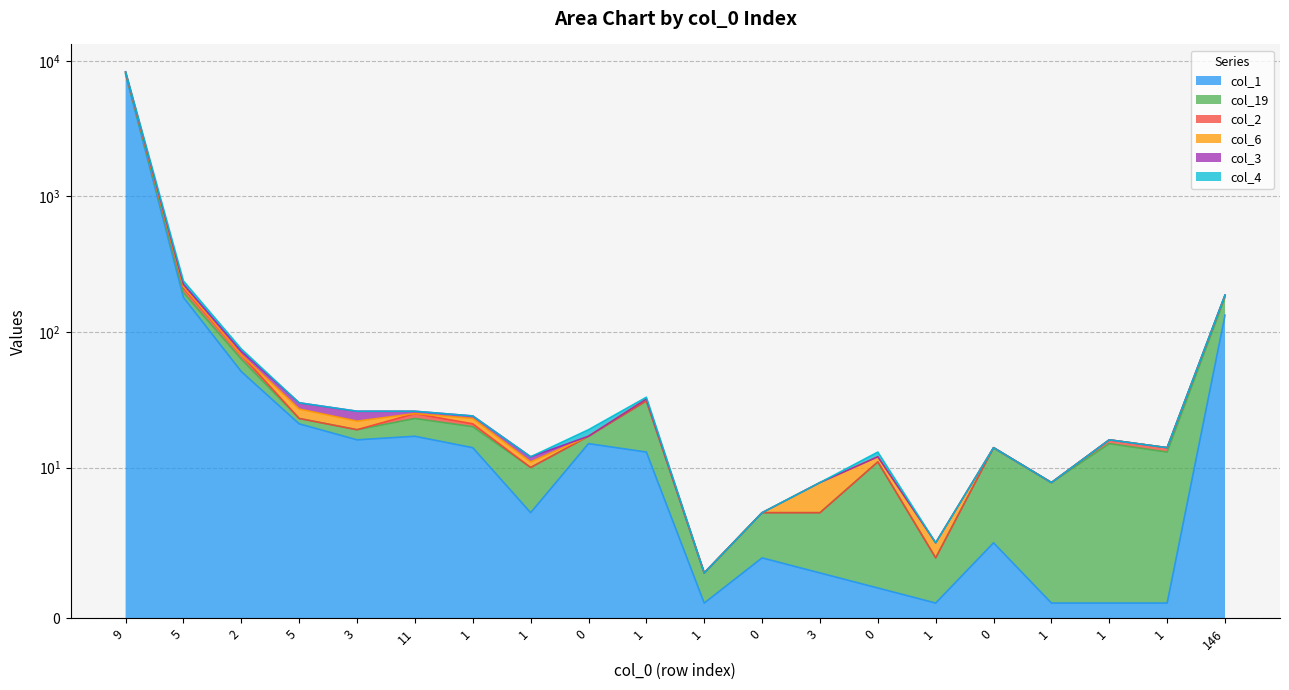

True or false: col_3 and col_2 cross at least once.

False